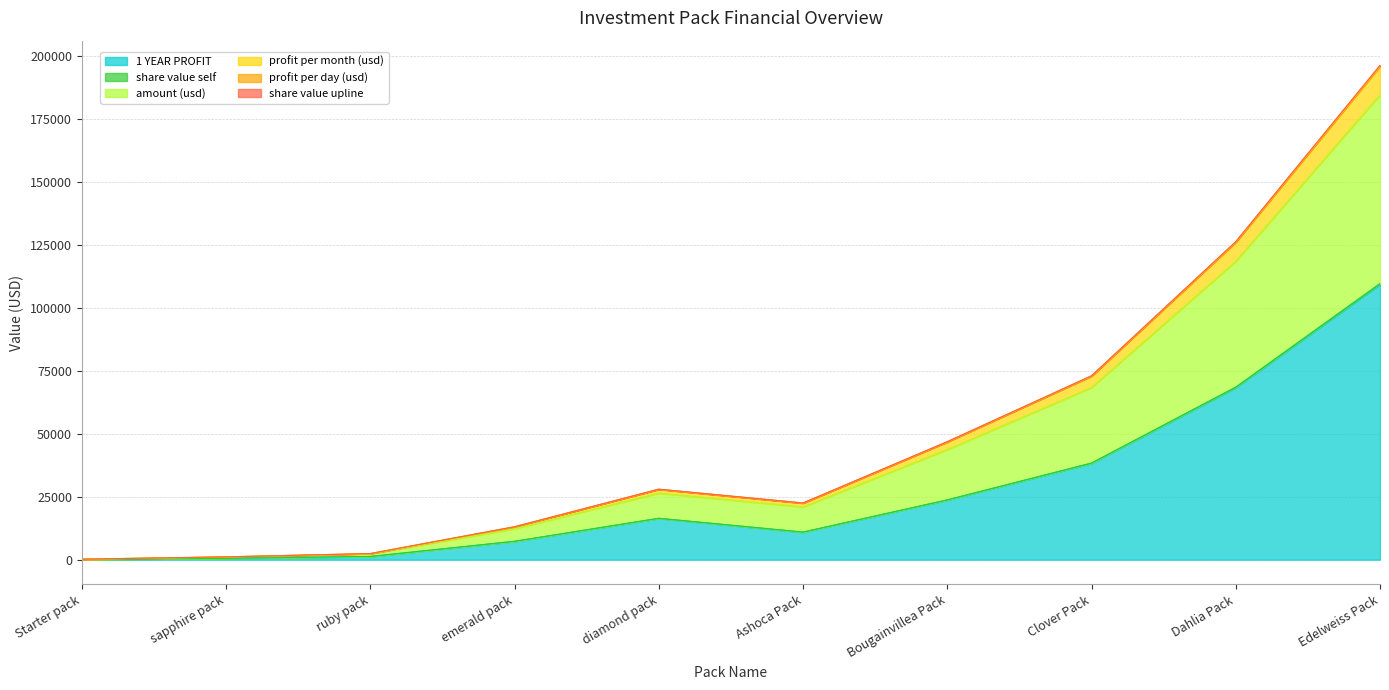

How many interior local valleys does the profit per month (usd) series have?

1